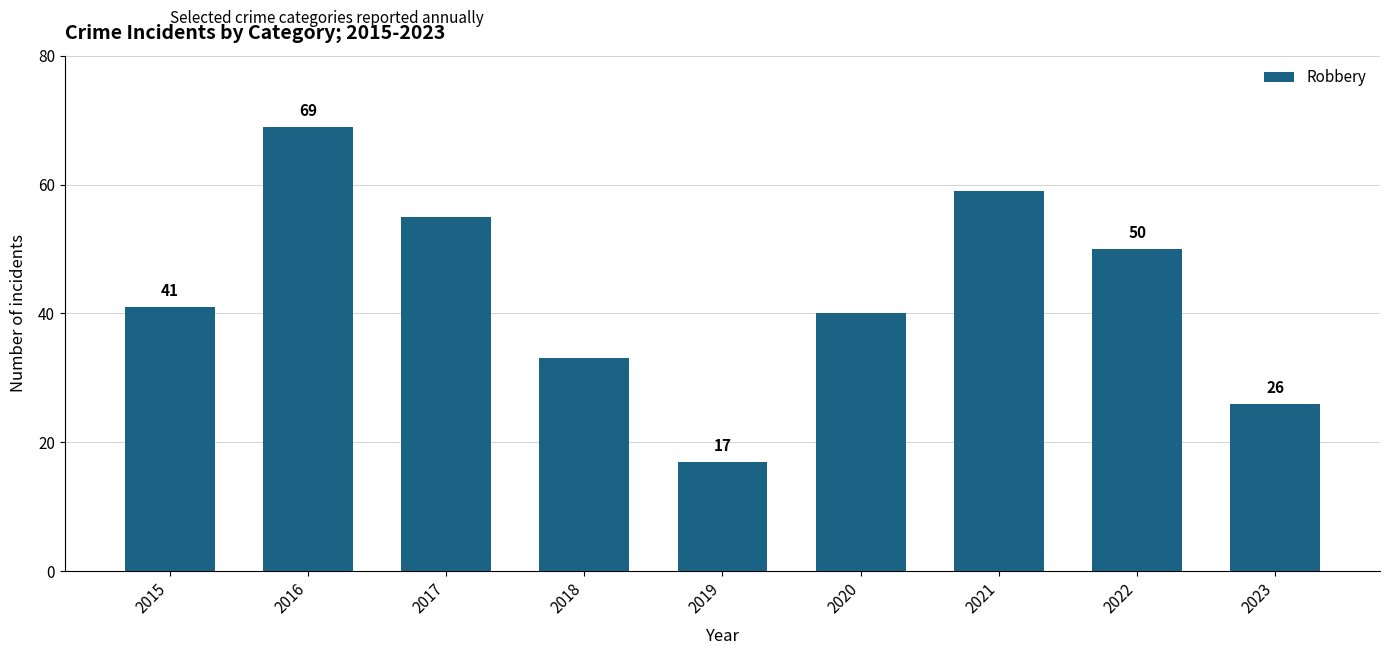

Which label corresponds to the smallest value in the chart?

2019